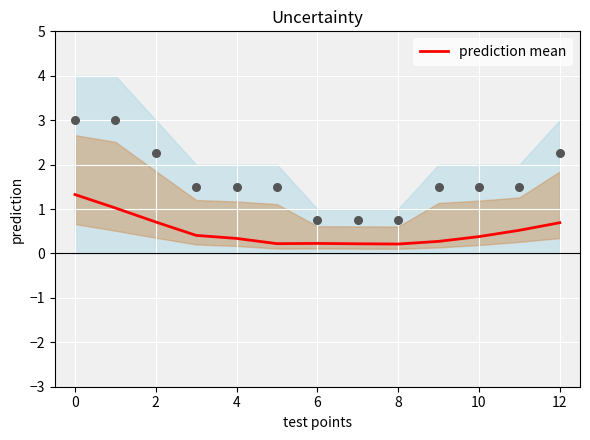

What is the change in value from 10 to 12?

+0.3